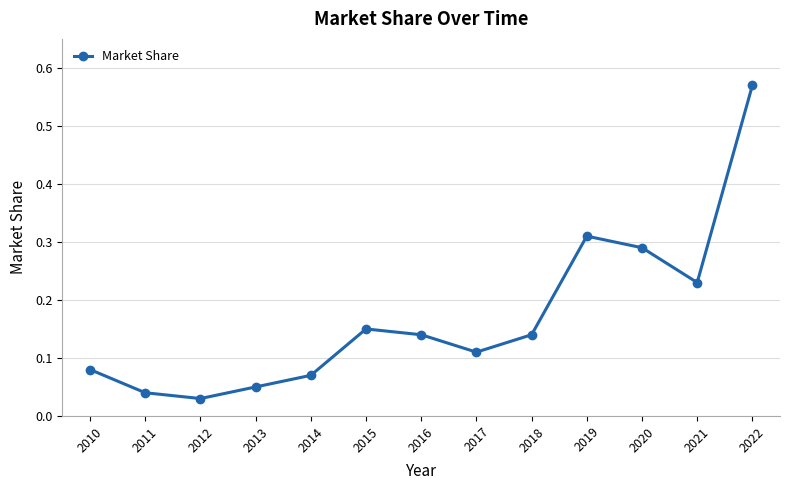

What is the difference between the maximum and minimum values?

0.5